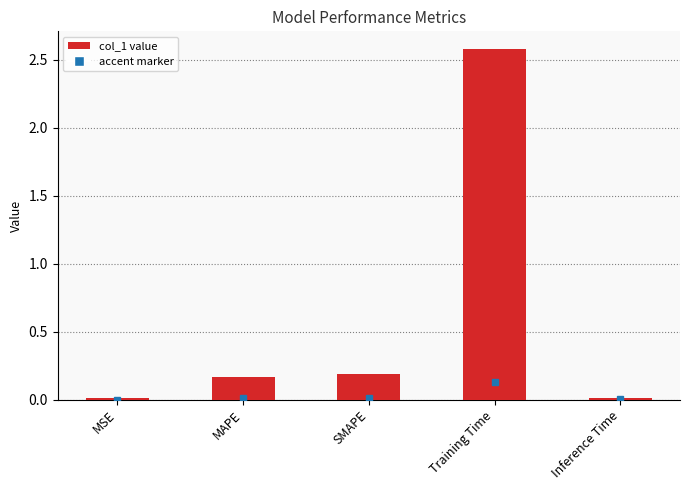

The chart shows a value of 0.2 at SMAPE. True or false?

True